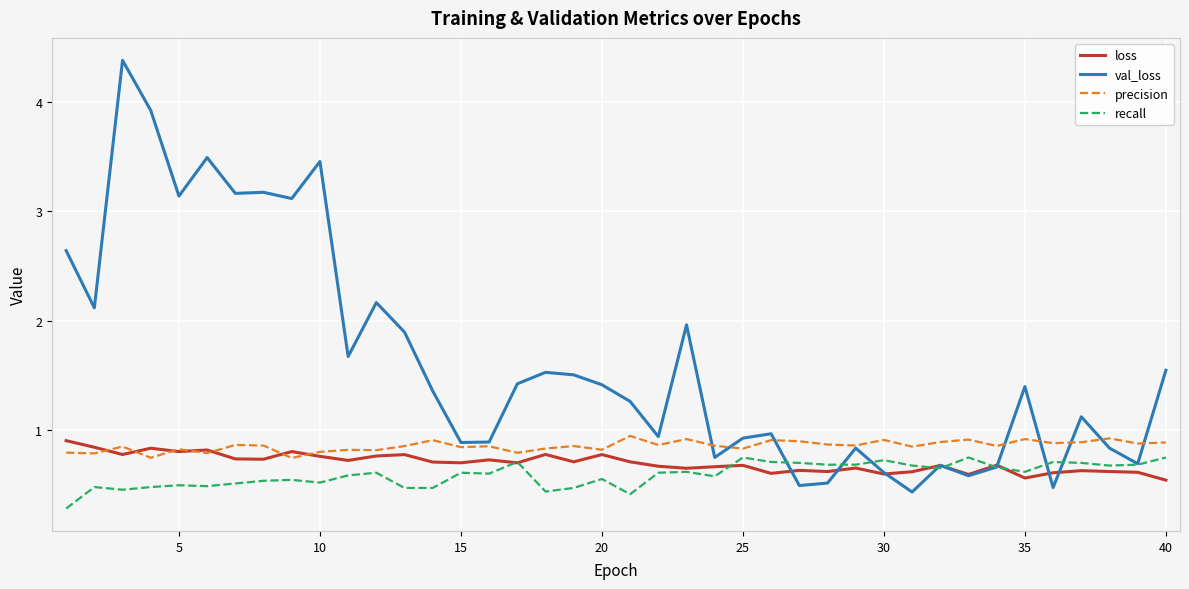

Which series has the largest total across all categories?

val_loss